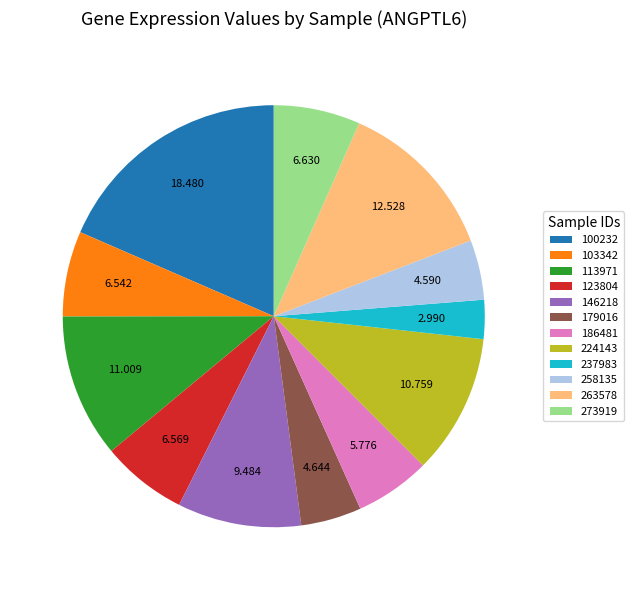

How many segments does this pie chart have?

12